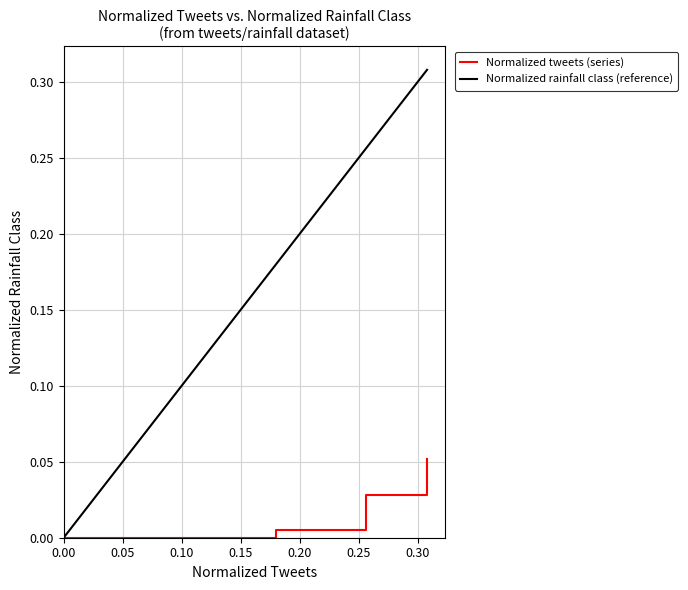

How many values exceed 0?

3